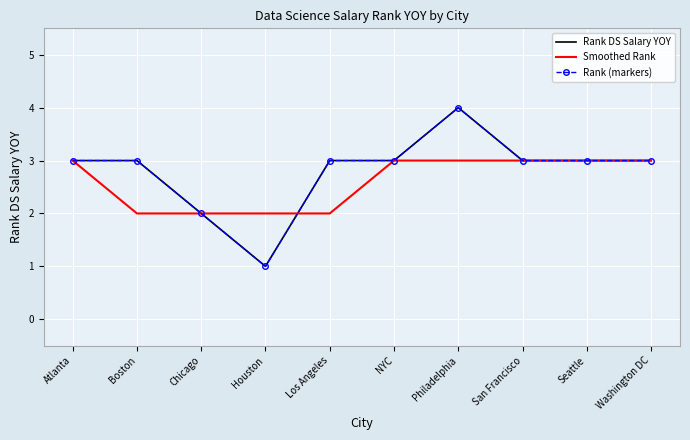

In Rank (markers), how many points are lower than both neighbors (excluding endpoints)?

1